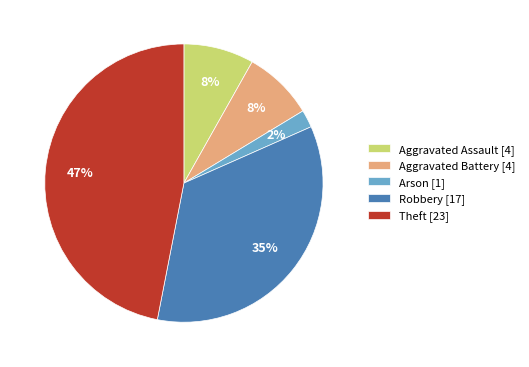

Which has a higher value, Arson [1] or Theft [23]?

Theft [23]